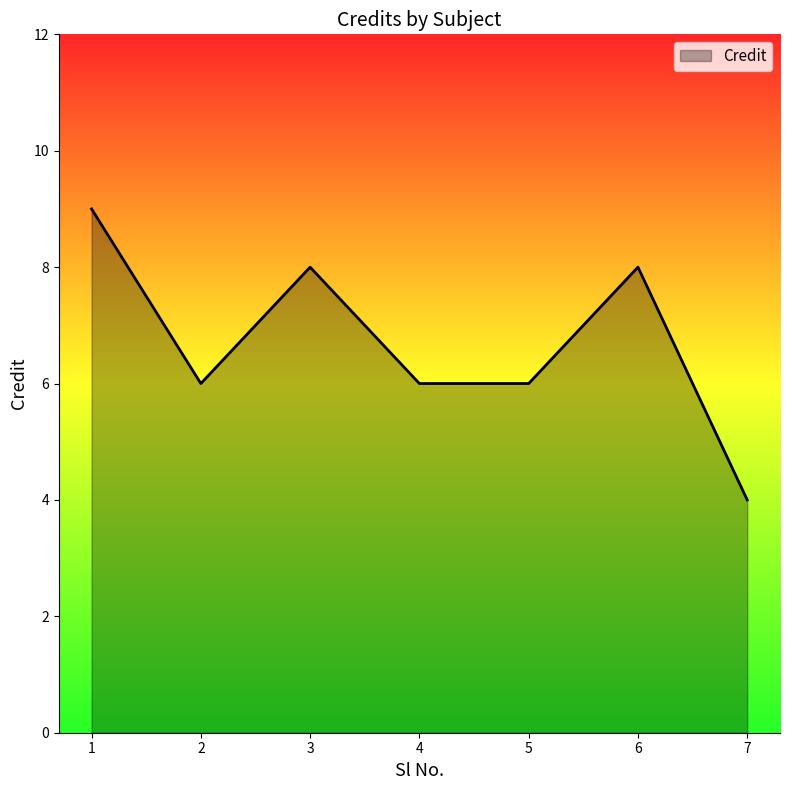

Does the chart have visible grid lines?

No